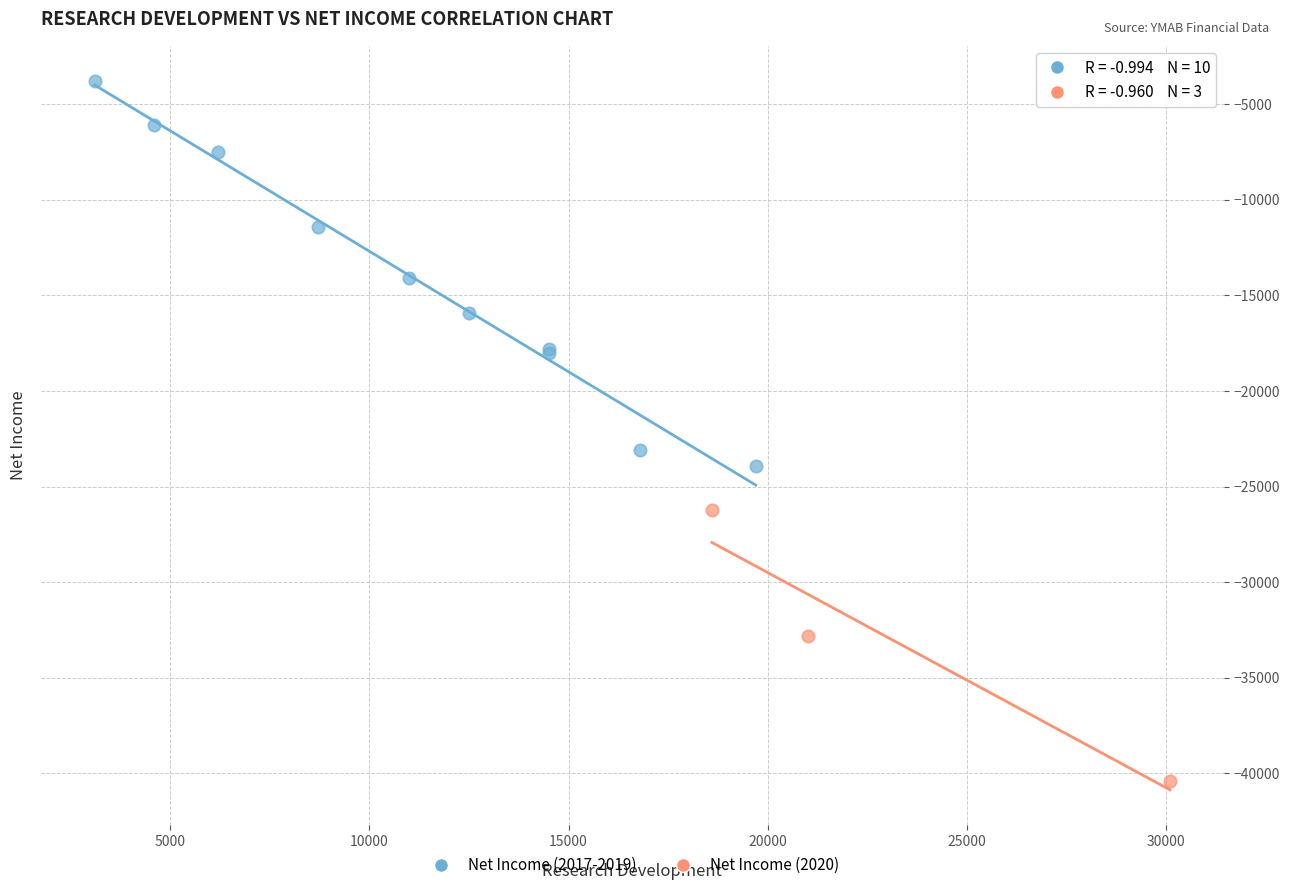

What are all the series names shown in the legend?

Net Income (2017-2019), Net Income (2020)